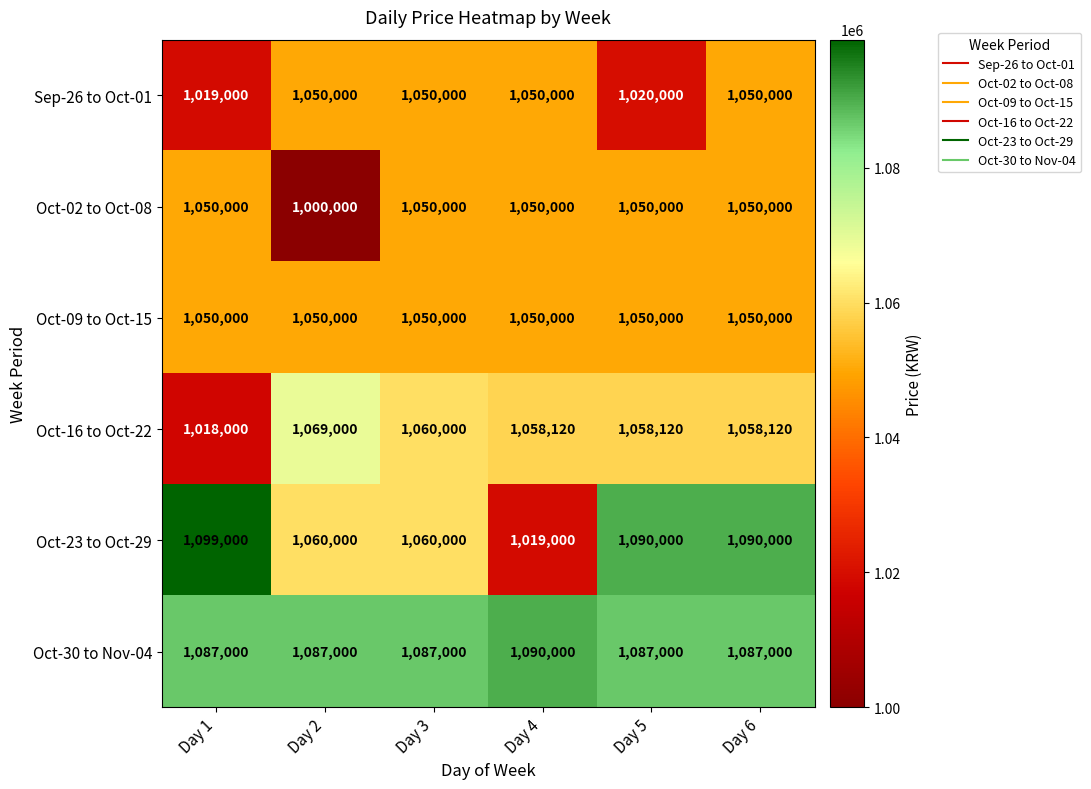

What is the minimum value shown in the chart?

1000000